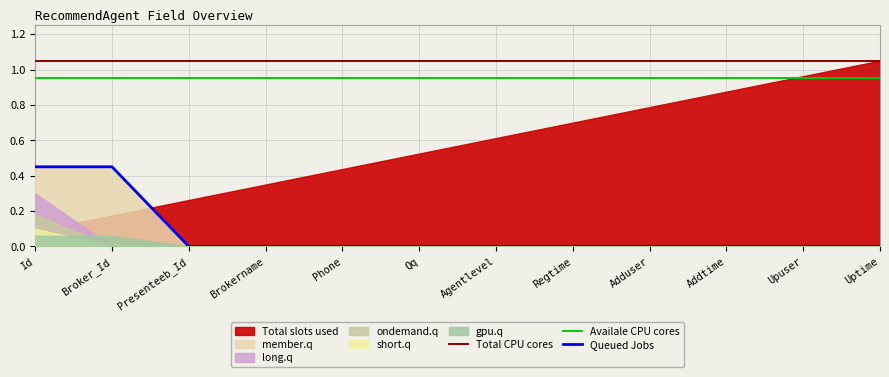

What is the difference between the second highest and second lowest values in the Queued Jobs series?

0.5